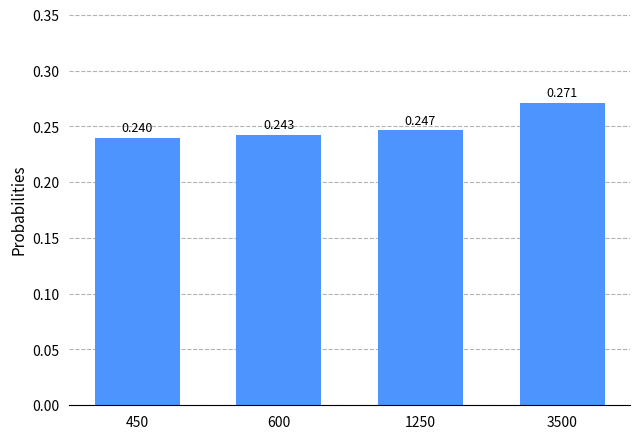

Are the bars horizontal?

No